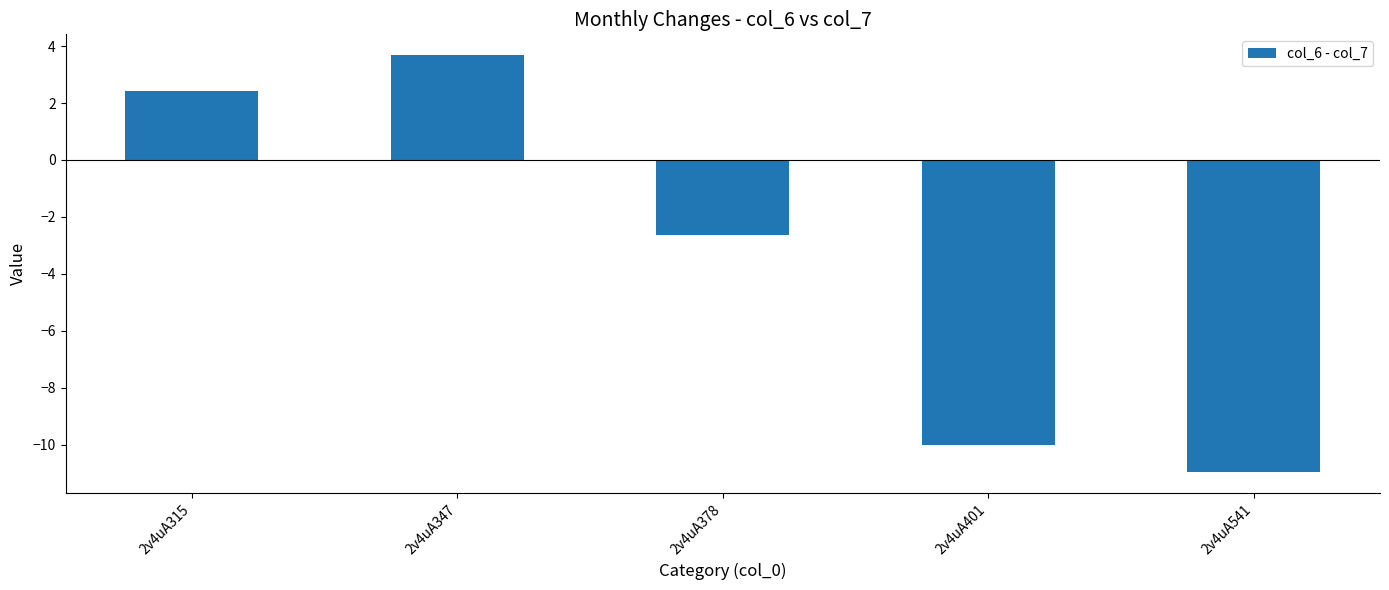

Reading left to right, extract all data points from this chart.

2v4uA315=2.4	2v4uA347=3.7	2v4uA378=-2.6	2v4uA401=-10.0	2v4uA541=-11.0